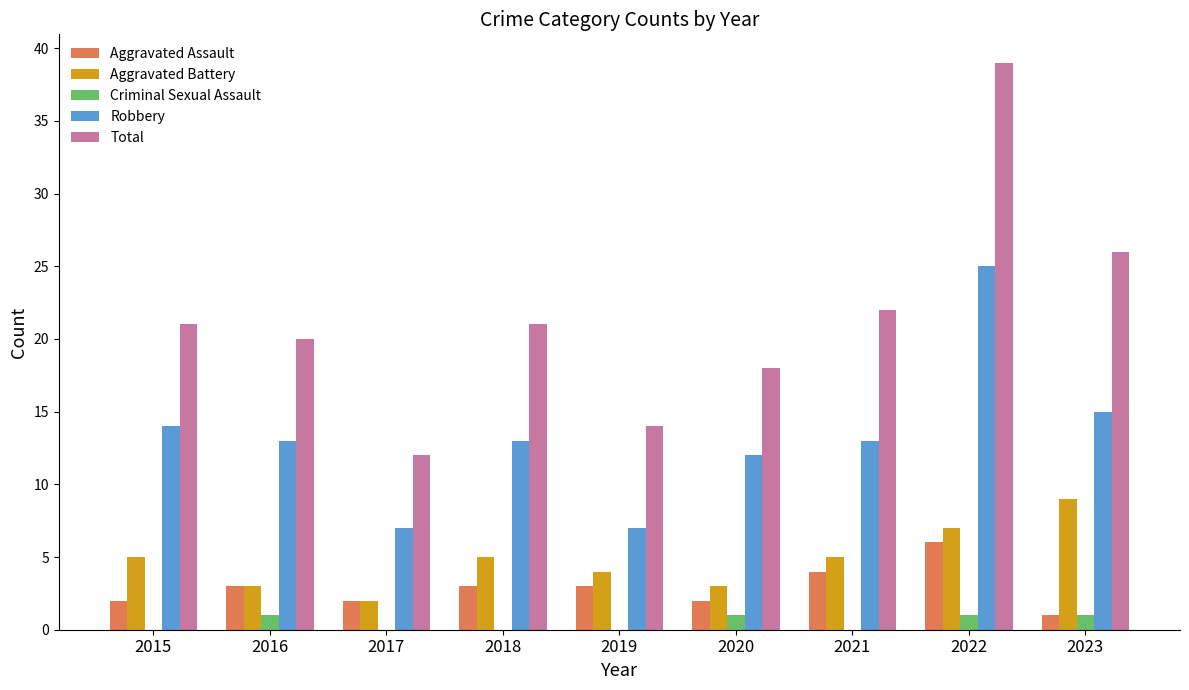

What is the maximum value for Aggravated Assault?

6